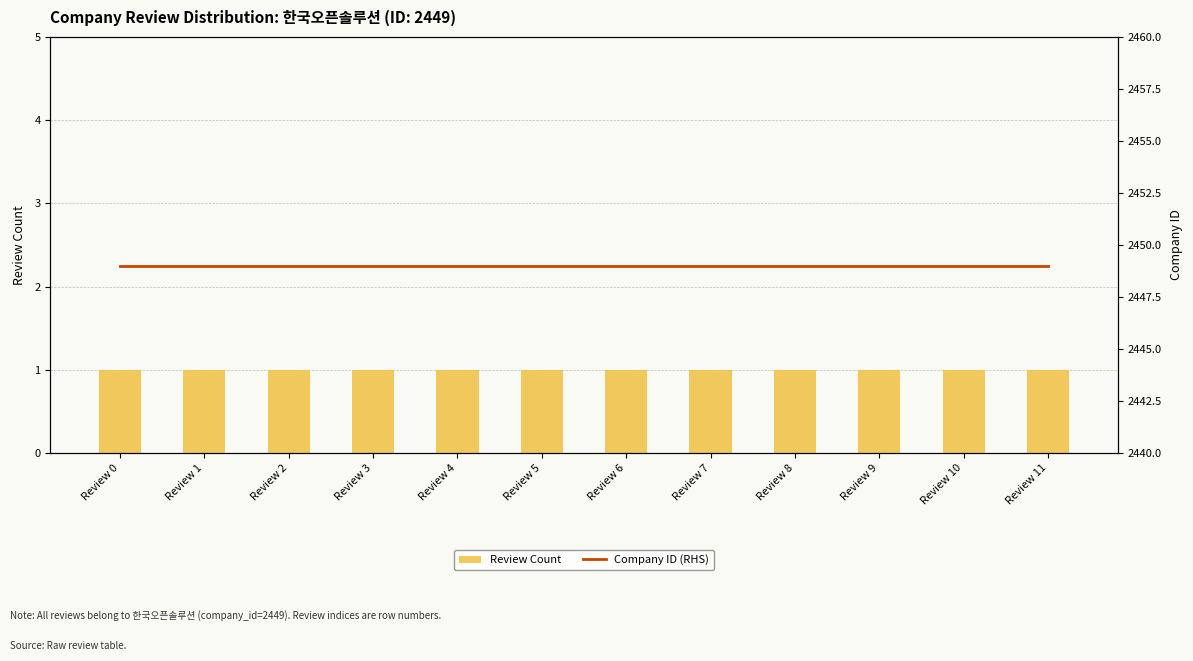

Which category has the lowest value in the Review Count series?

Review 0